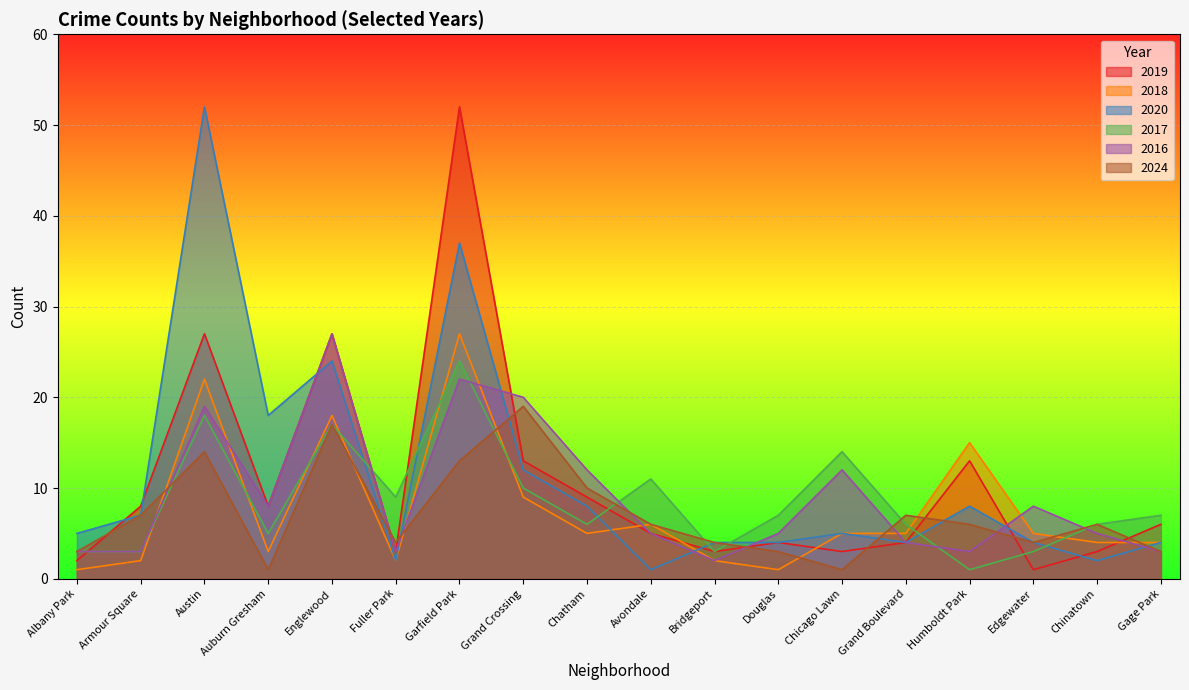

Rank the series at Fuller Park from highest to lowest value.

2017, 2024, 2019, 2016, 2018, 2020